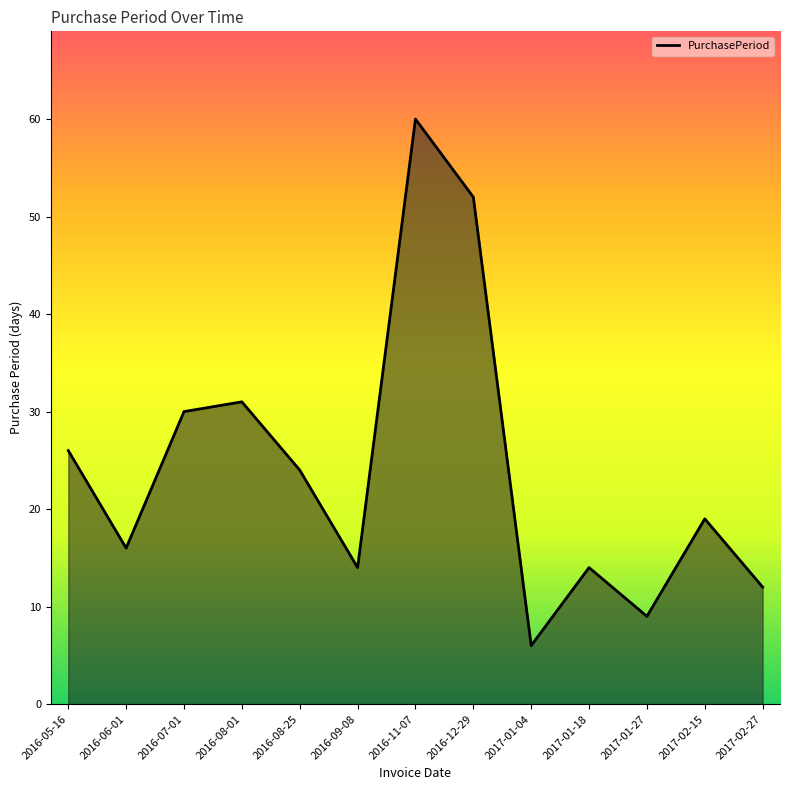

Which has a higher value, 2017-02-15 or 2017-02-27?

2017-02-15